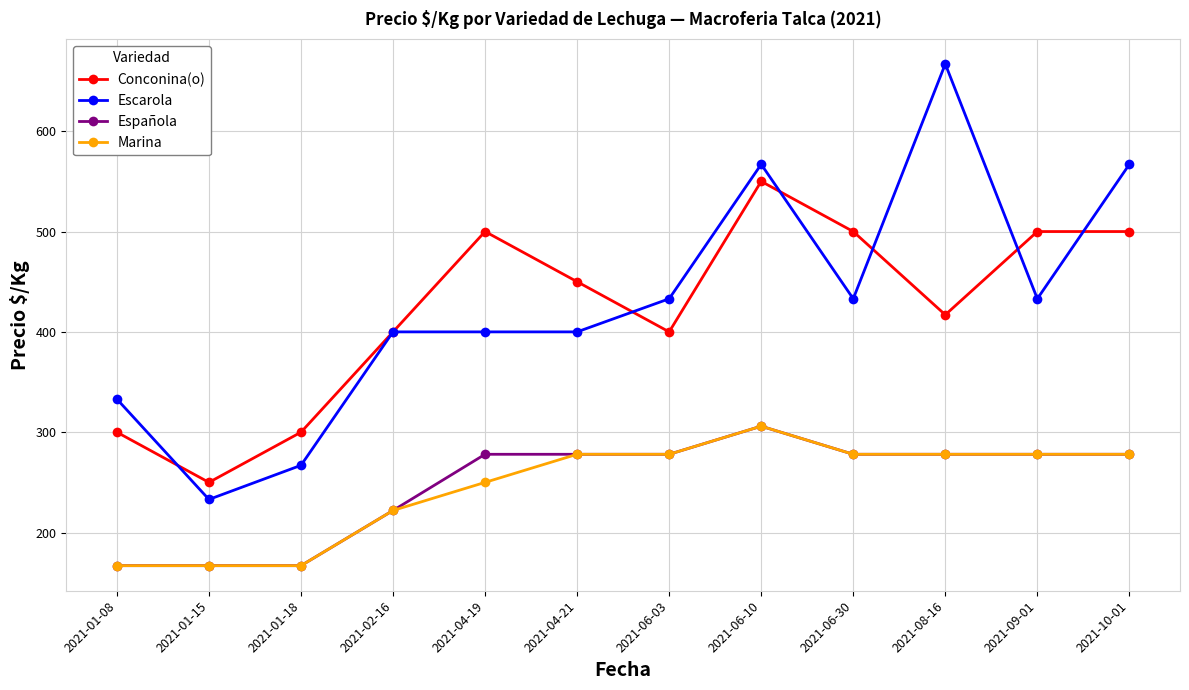

What is the approximate value of Española at 2021-01-08, to the nearest 5?

165